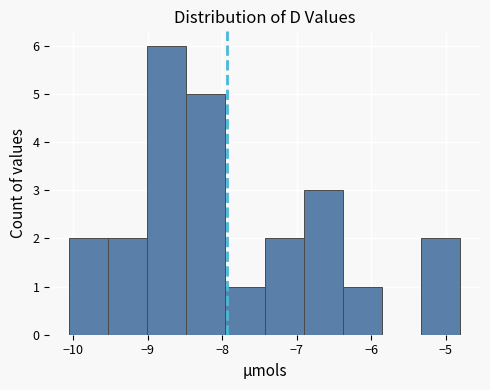

What is the height of the bar covering -8.5 to -8.0 on the x-axis? Neither the bar edges nor the heights are printed on the chart, so give them approximately, as read against the axes.

5